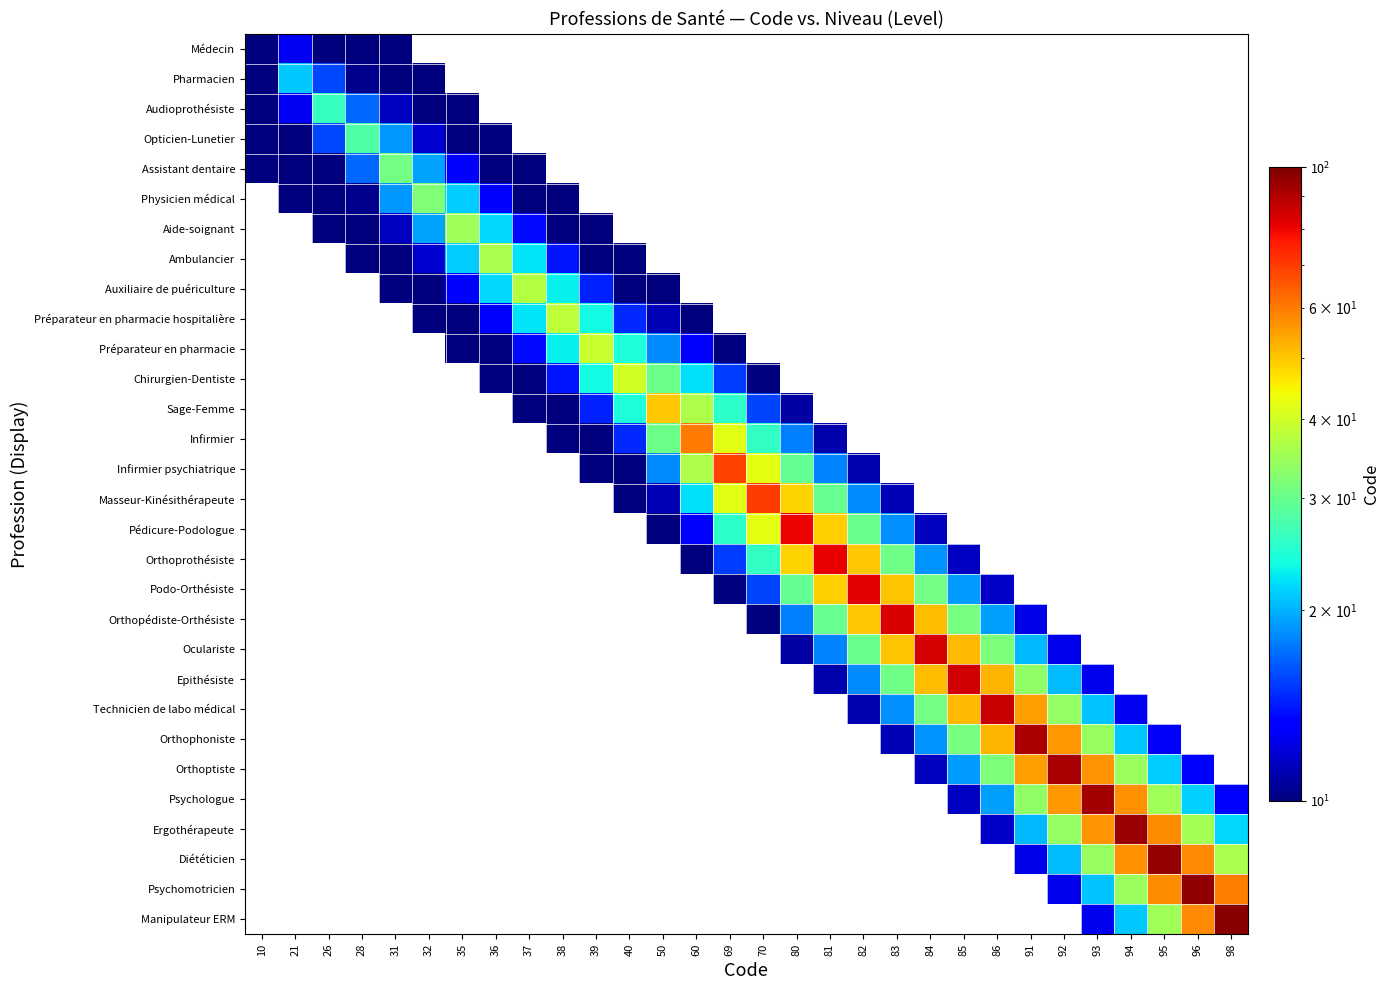

The value of Chirurgien-Dentiste at 37 is 8.3. True or false?

True